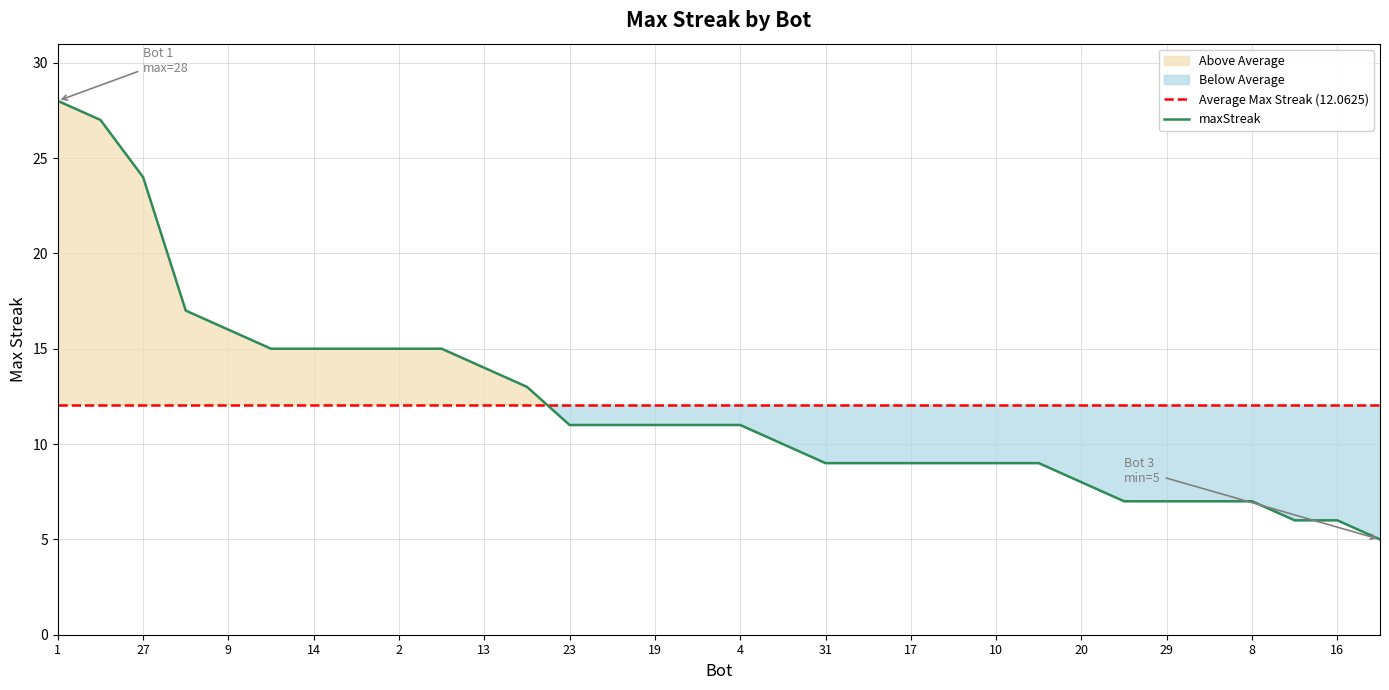

Where does the data first go above 11?

1